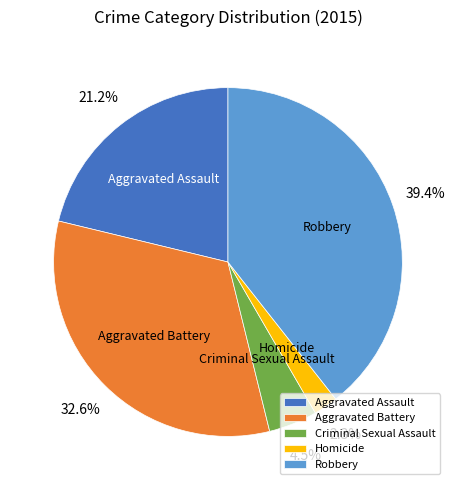

Which slice is the largest?

Robbery